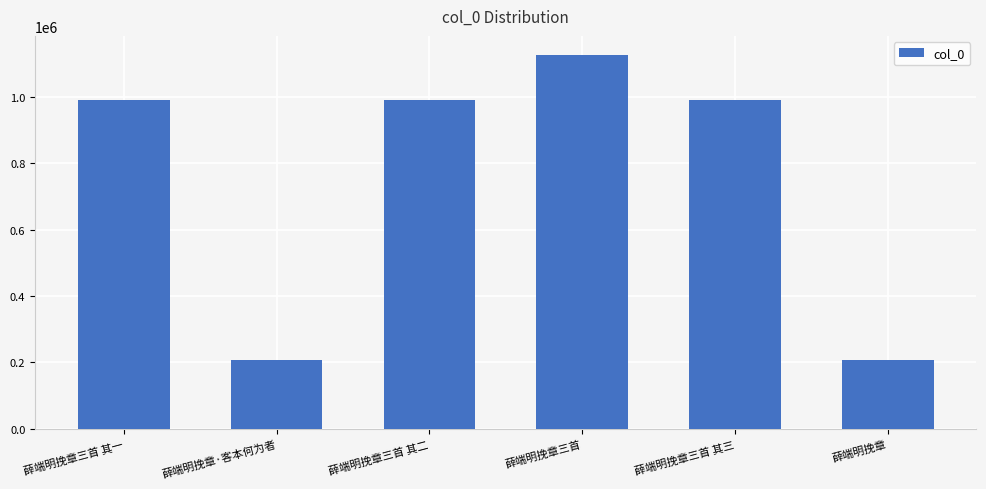

What is the maximum value shown in the chart?

1126419